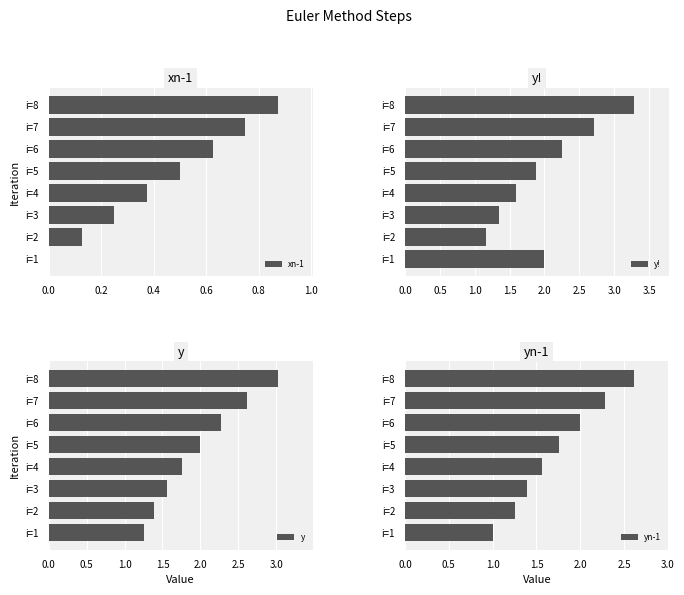

How many values in the y! series are below 2?

4